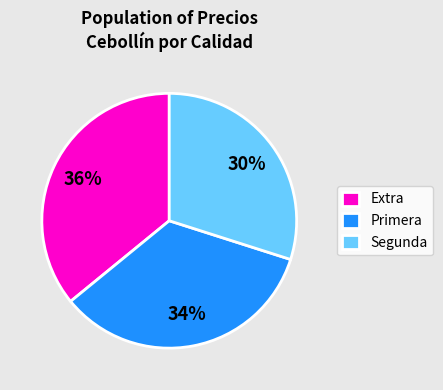

What is the ratio of the value at Extra to the value at Segunda?

1.2